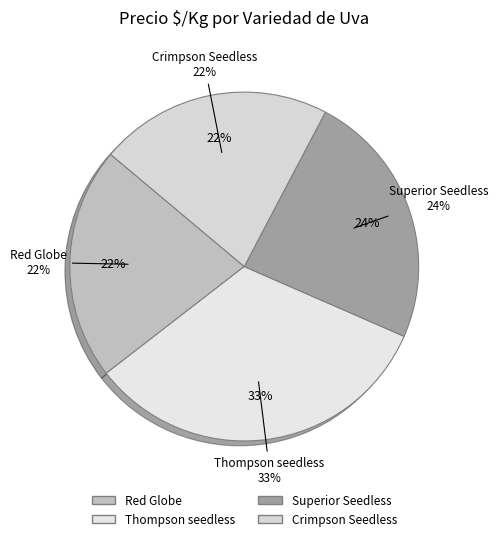

To the nearest percent, what is the average slice percentage?

25%